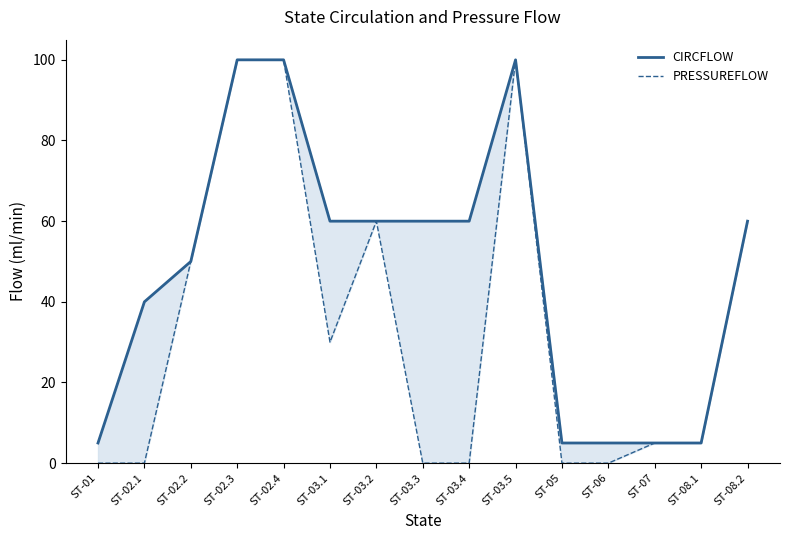

Reading left to right, extract all data points from this chart.

CIRCFLOW: 5	40	50	100	100	60	60	60	60	100	5	5	5	5	60
PRESSUREFLOW: 0	0	50	100	100	30	60	0	0	100	0	0	5	5	60